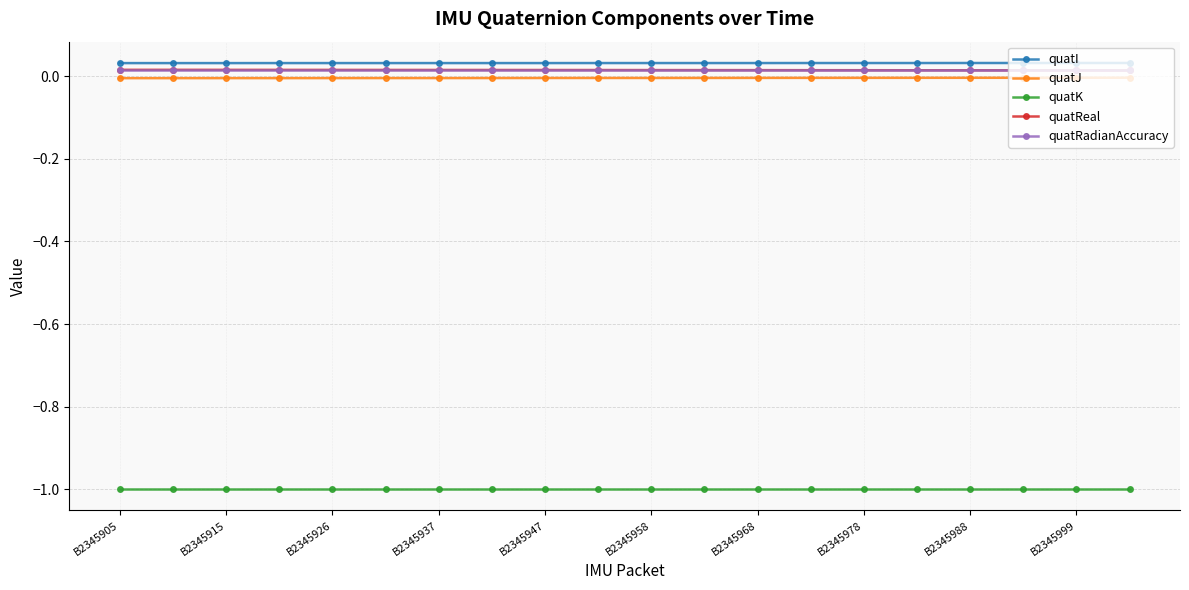

What are all the series names shown in the legend?

quatI, quatJ, quatK, quatReal, quatRadianAccuracy